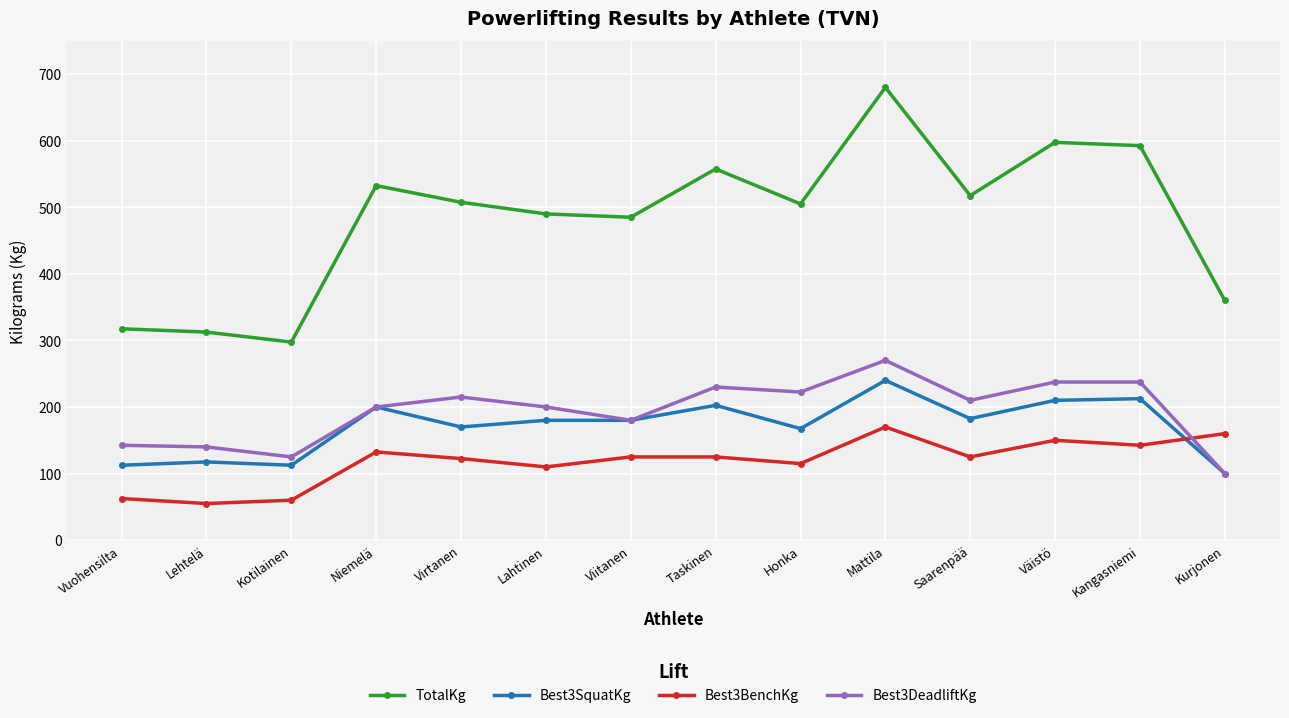

True or false: TotalKg and Best3DeadliftKg cross at least once.

False